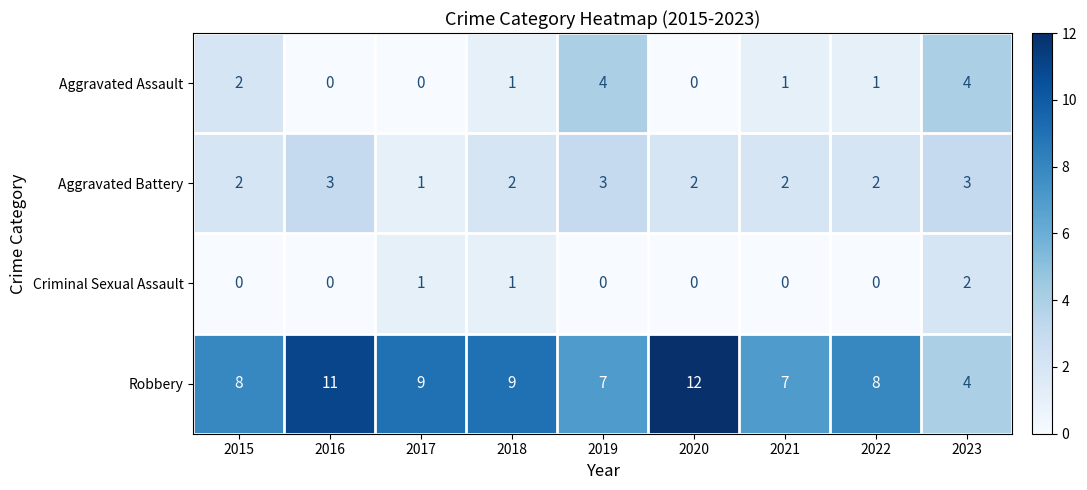

Which category has the lowest value in the Aggravated Battery series?

2017